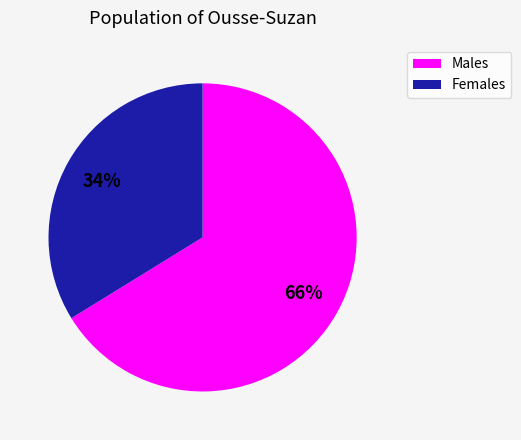

Is there a majority slice in this chart?

Yes